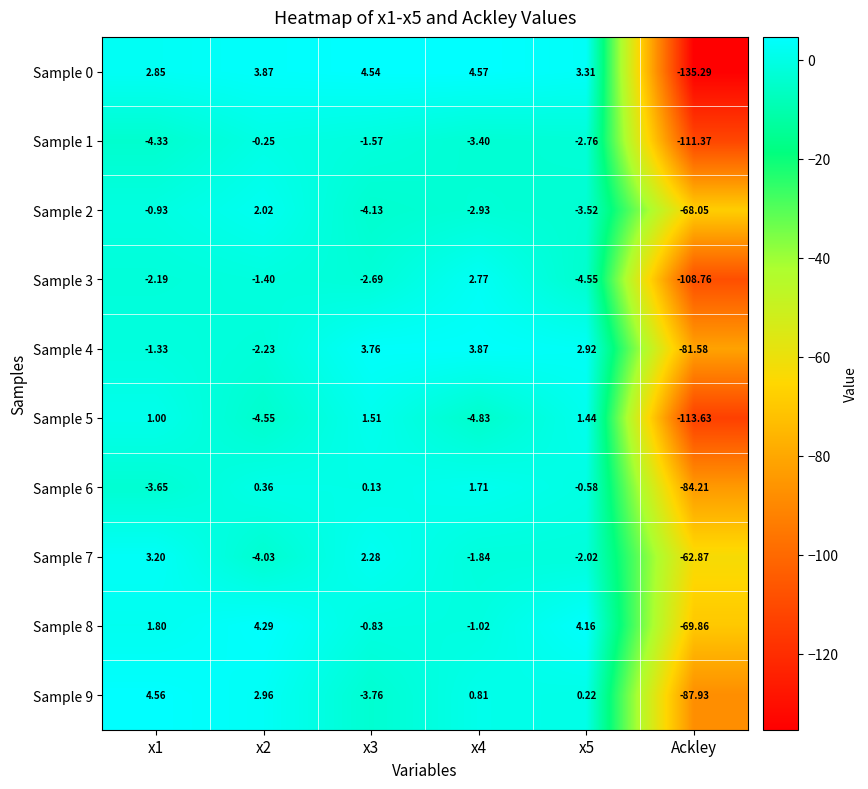

Which category has the lowest value across all series?

Ackley